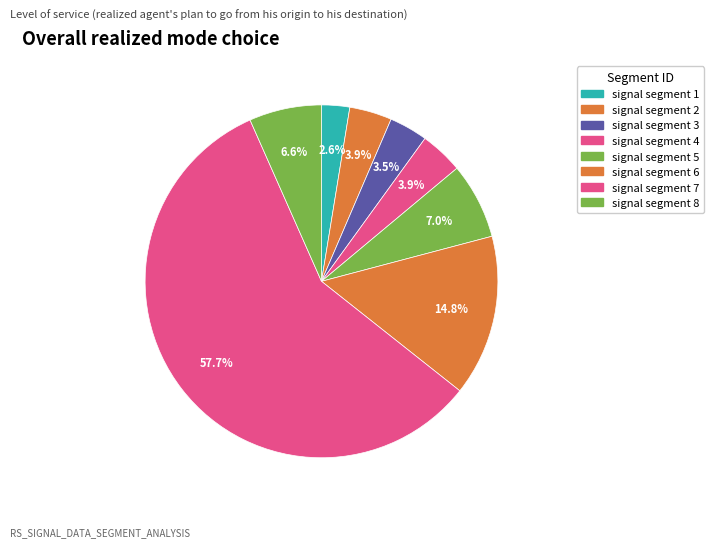

What is the smallest slice in the pie chart?

signal segment 1